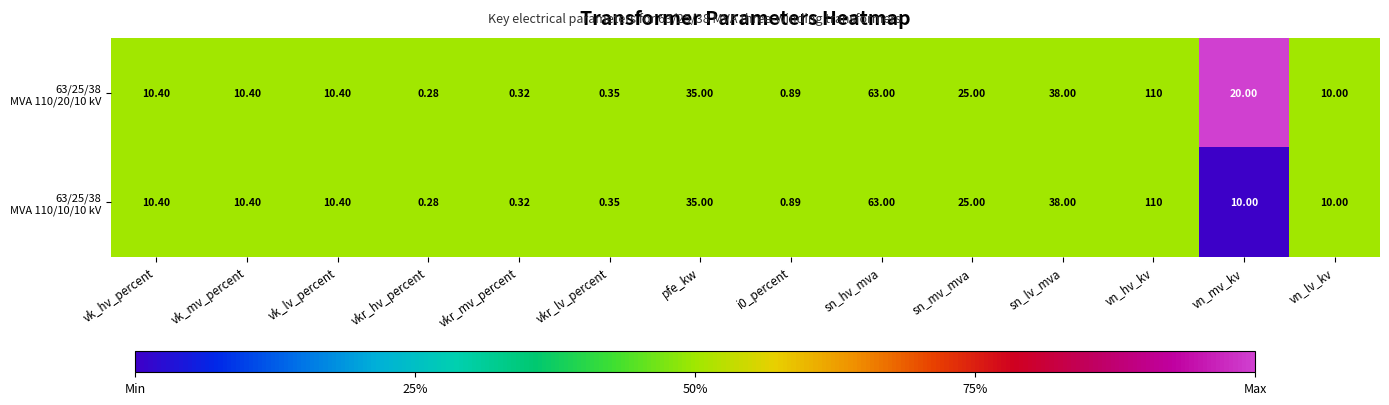

At which category is the sum across all series the highest?

vn_hv_kv